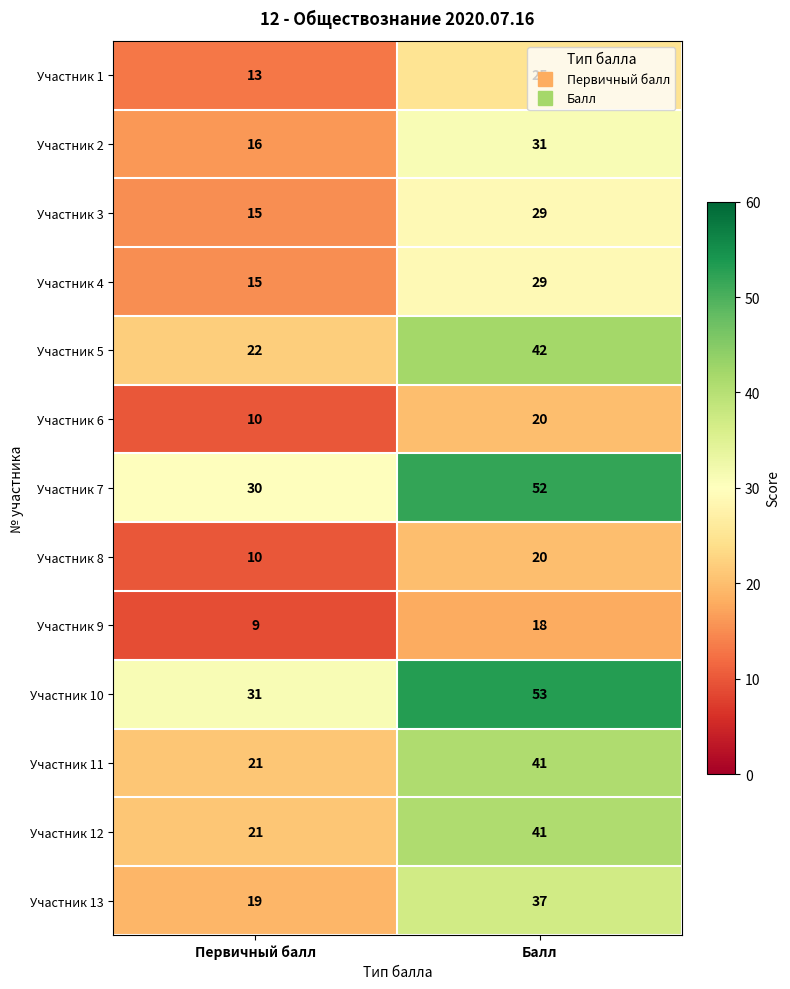

Which series has the largest total across all categories?

Участник 10